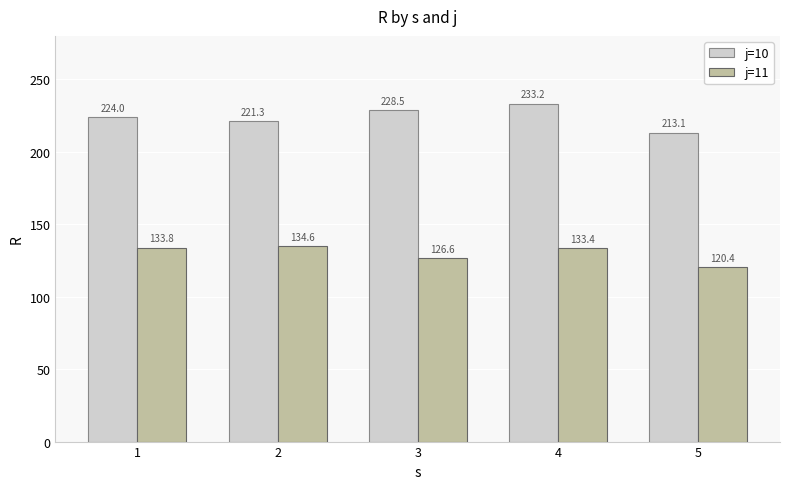

What are all the series names shown in the legend?

j=10, j=11